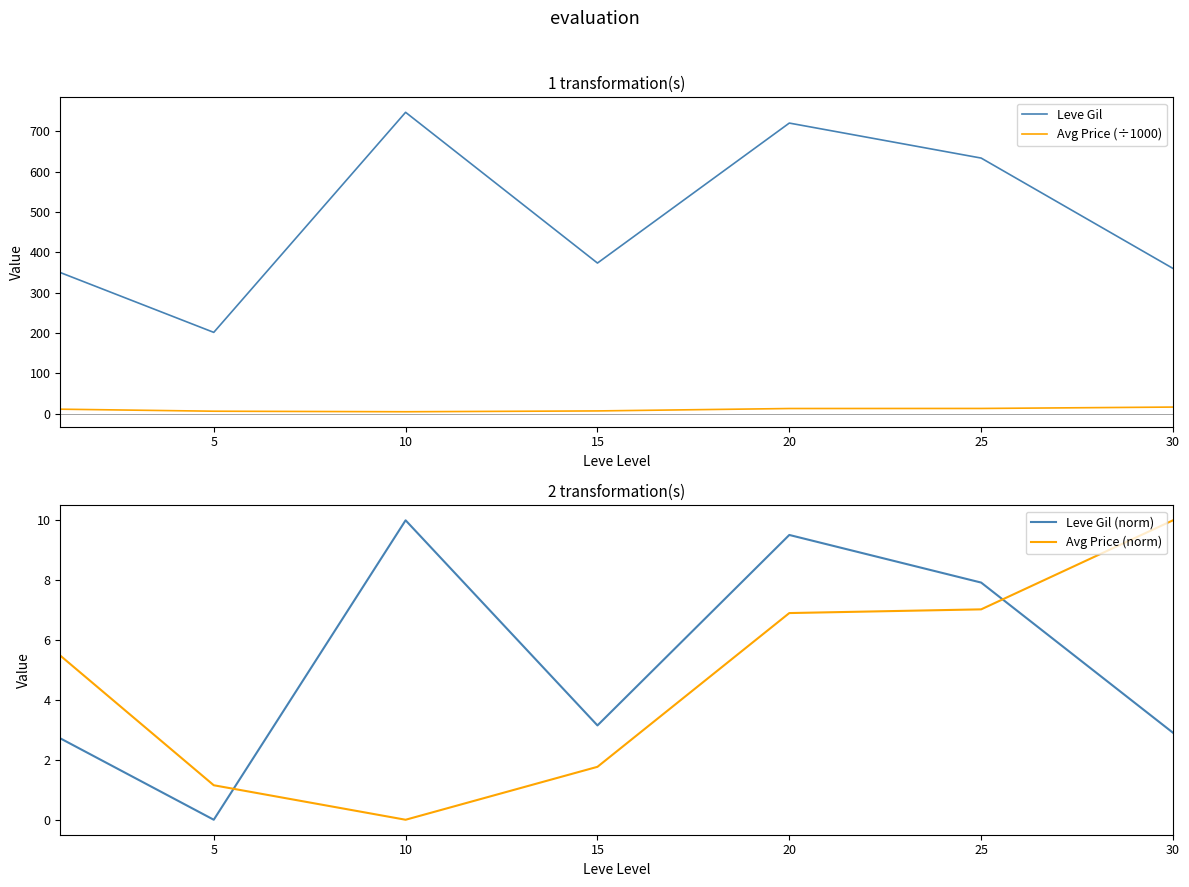

What is the spread (max minus min) of values at 20?

713.1